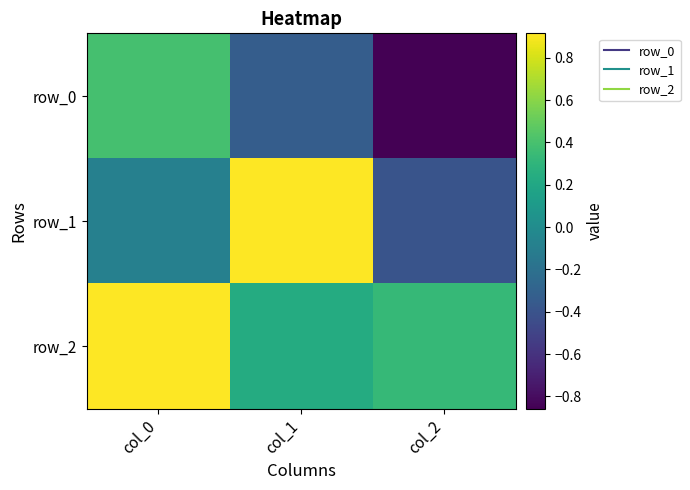

Reading left to right, list all the values displayed in this chart.

row_0: col_0=0.4	col_1=-0.3	col_2=-0.9
row_1: col_0=-0.1	col_1=0.9	col_2=-0.4
row_2: col_0=0.9	col_1=0.2	col_2=0.3